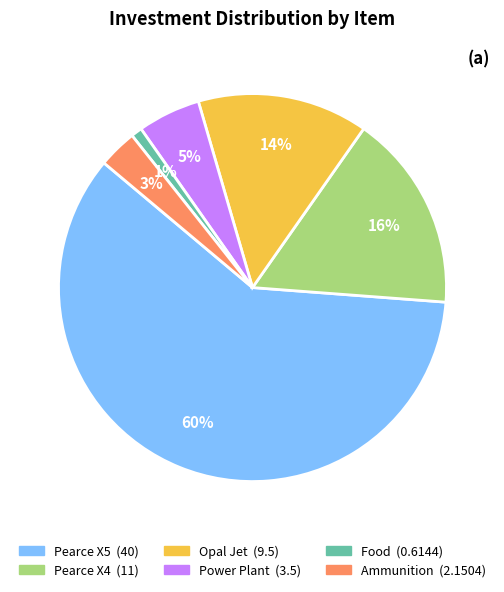

To the nearest percent, what is the combined percentage of Ammunition and Opal Jet?

17%